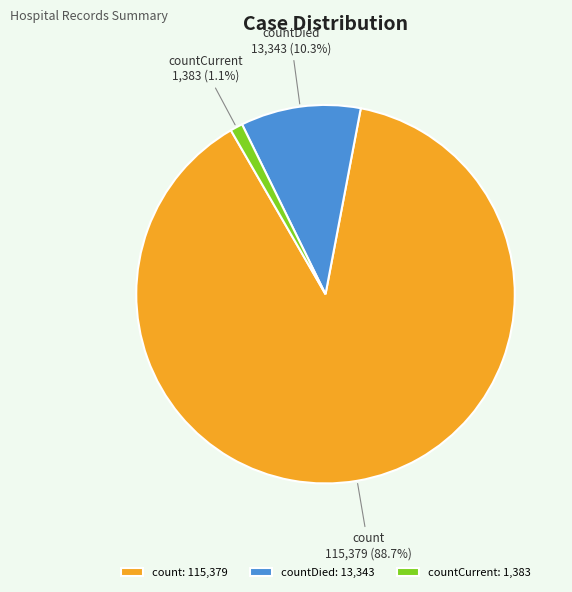

To the nearest percent, what portion does countCurrent represent?

1%